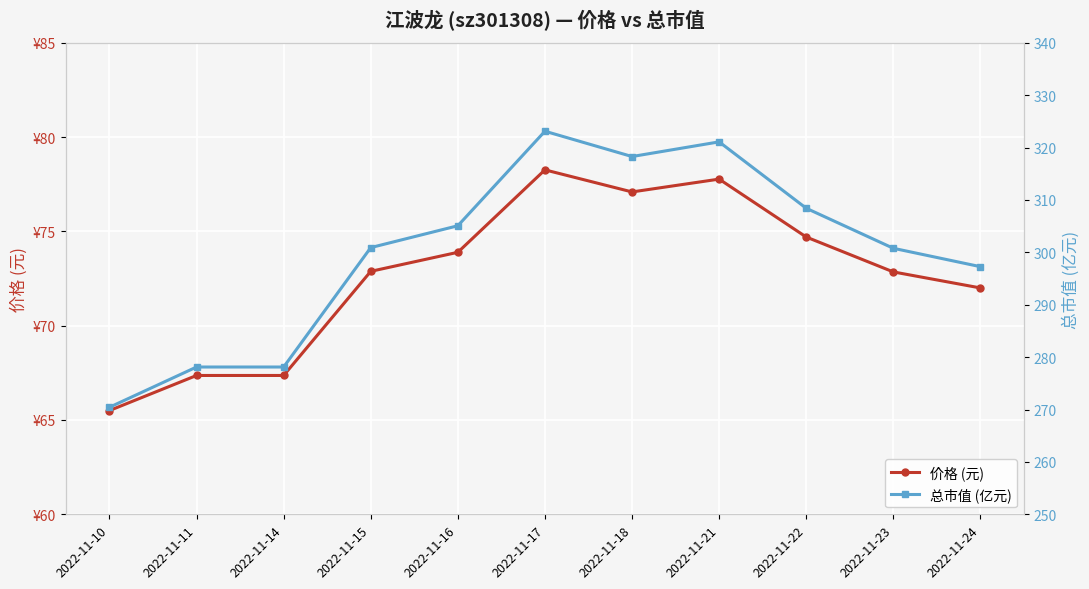

True or false: 总市值 (亿元) and 价格 (元) cross at least once.

False